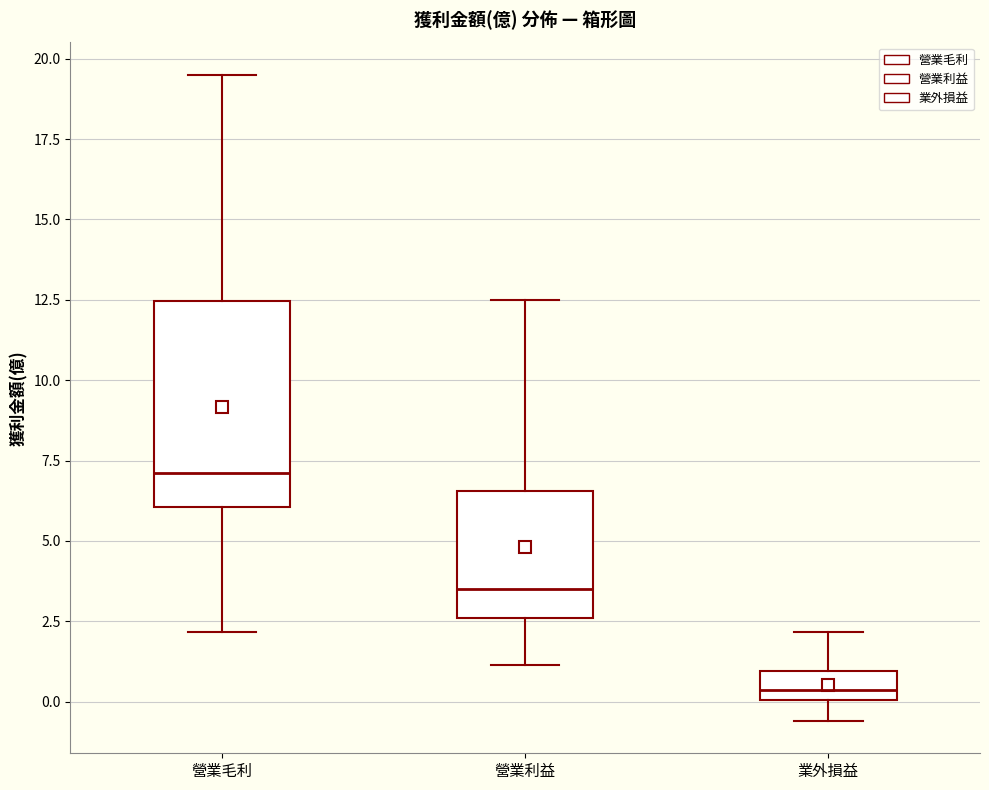

Where does the upper whisker of the box for 業外損益 end on the y-axis? The values are not printed on the chart, so give them approximately, as read against the axis.

2.0